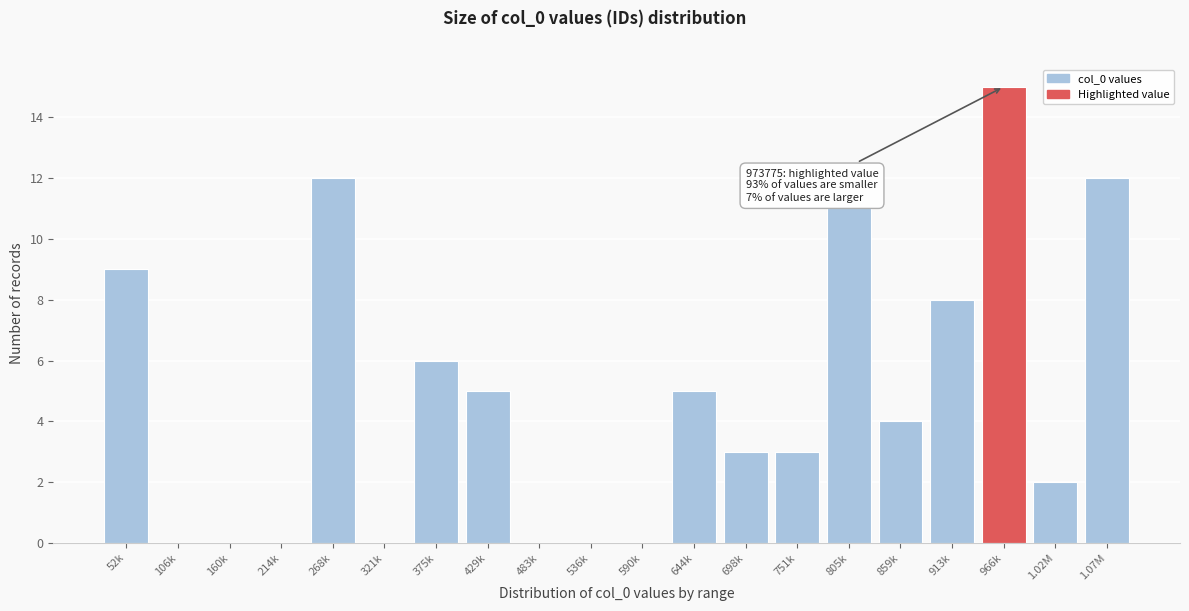

Reading left to right, transcribe all the data shown in this chart.

52k=9	106k=0	160k=0	214k=0	268k=12	321k=0	375k=6	429k=5	483k=0	536k=0	590k=0	644k=5	698k=3	751k=3	805k=11	859k=4	913k=8	966k=15	1.02M=2	1.07M=12